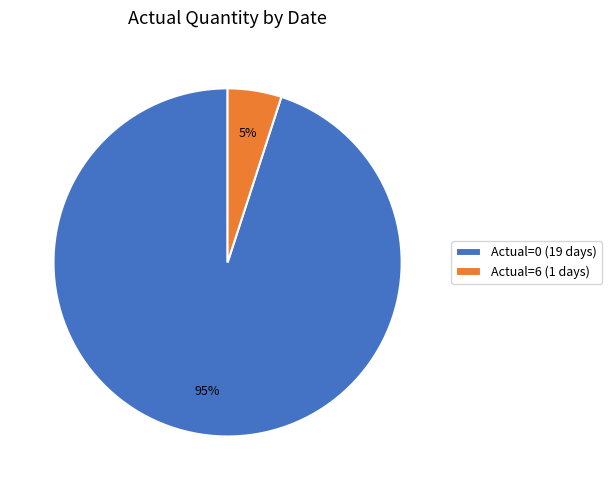

Is there a majority slice in this chart?

Yes